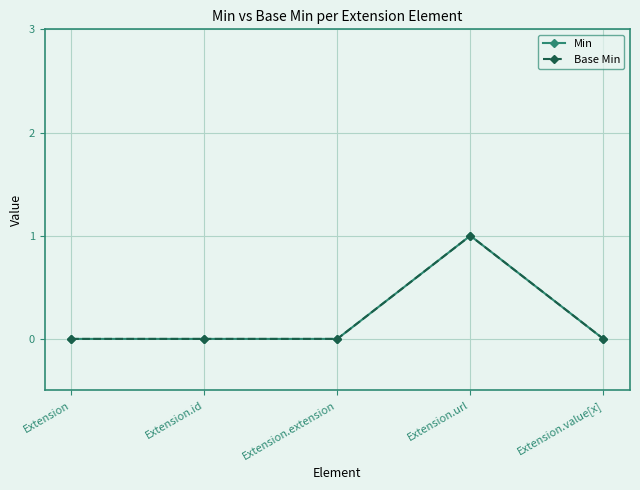

Does the chart have visible grid lines?

Yes